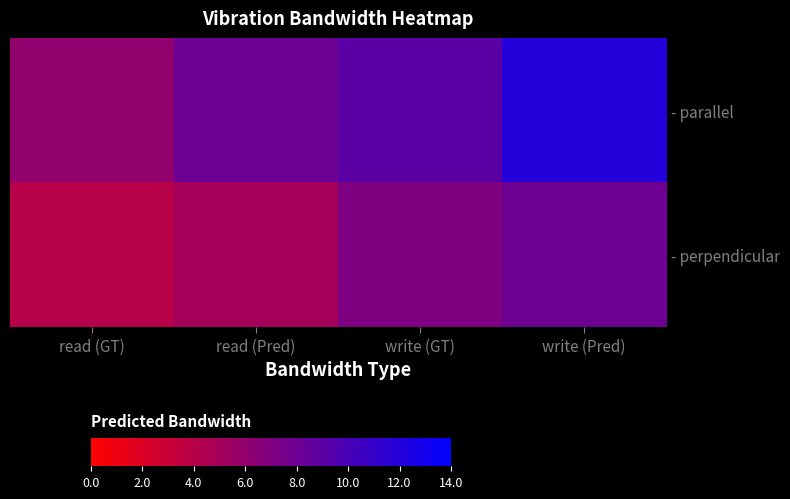

At which category does the chart reach its minimum across all series?

read (GT)